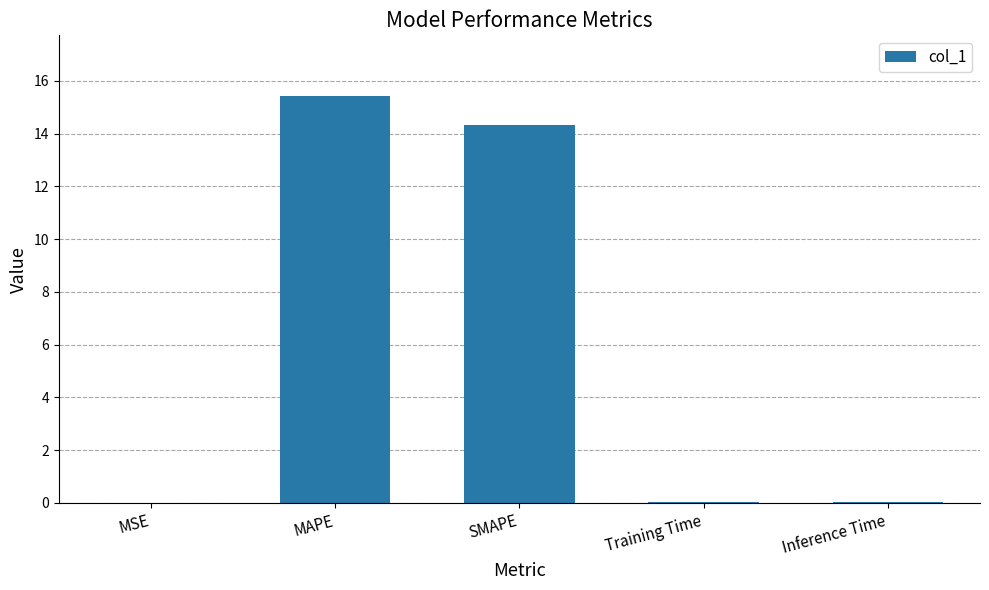

What is the sum of the values at SMAPE and MAPE?

29.7